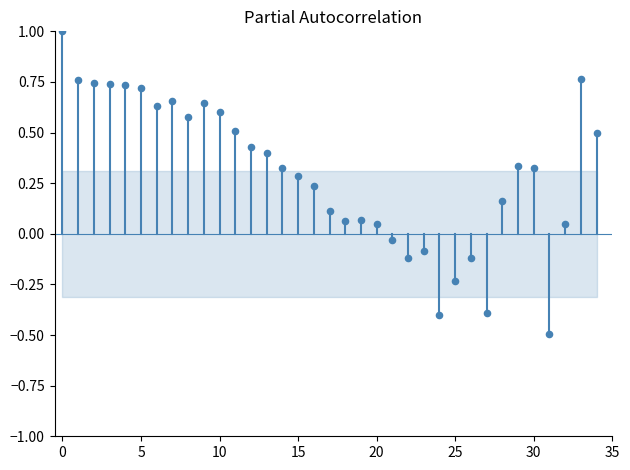

What is the range of Y values (max minus min)?

1.5